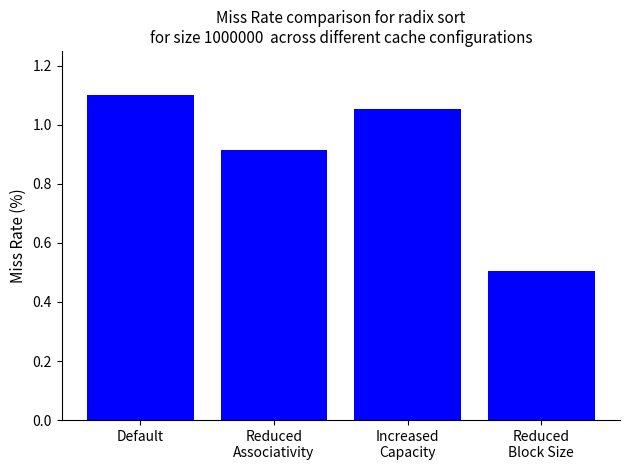

Where does the data first go above 1?

Default